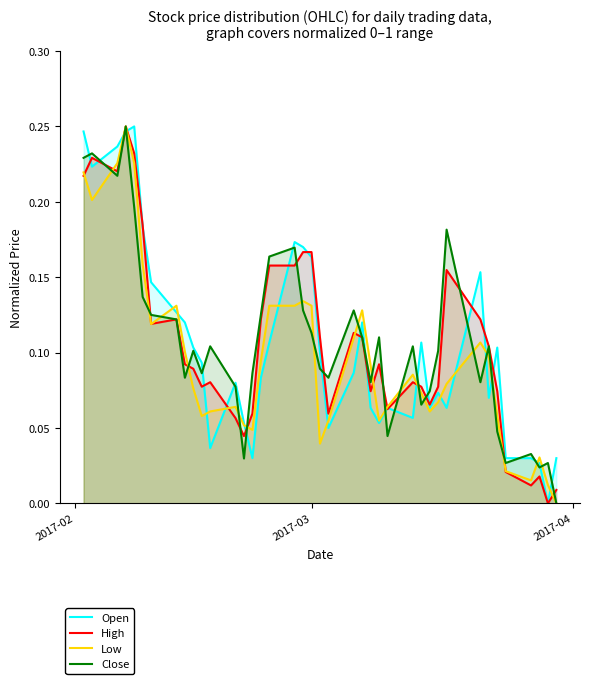

What is the value of the High point at the 10th from the left?

0.1